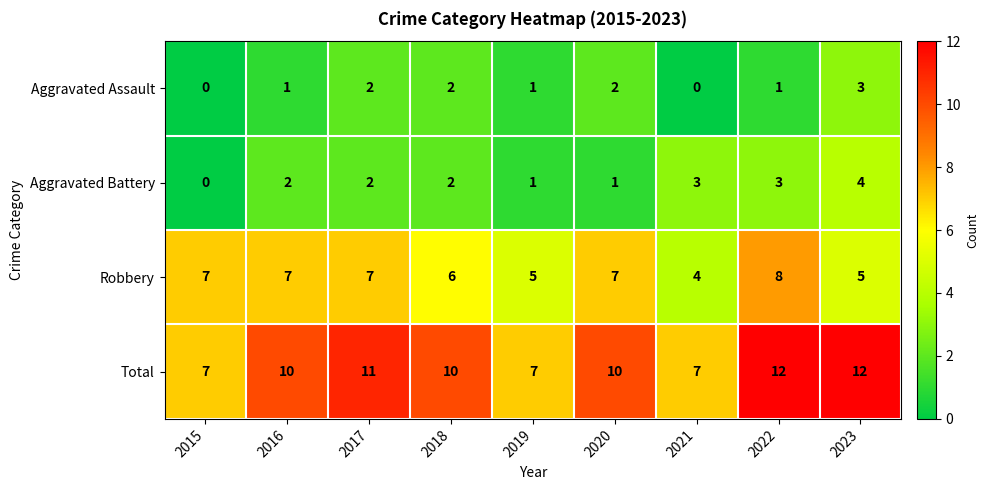

At how many categories does at least one series exceed 9?

6